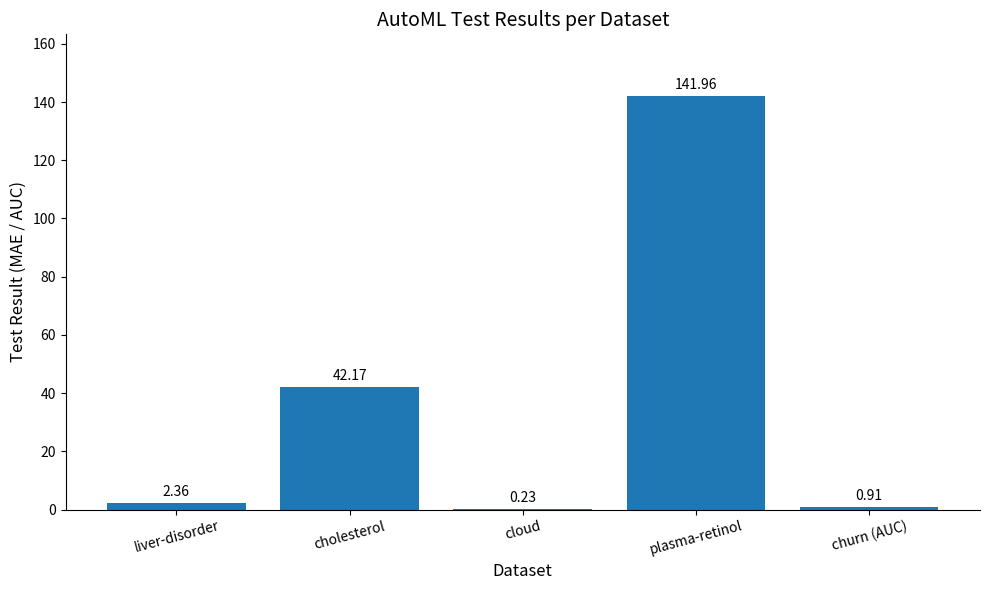

Which has a higher value, liver-disorder or churn (AUC)?

liver-disorder